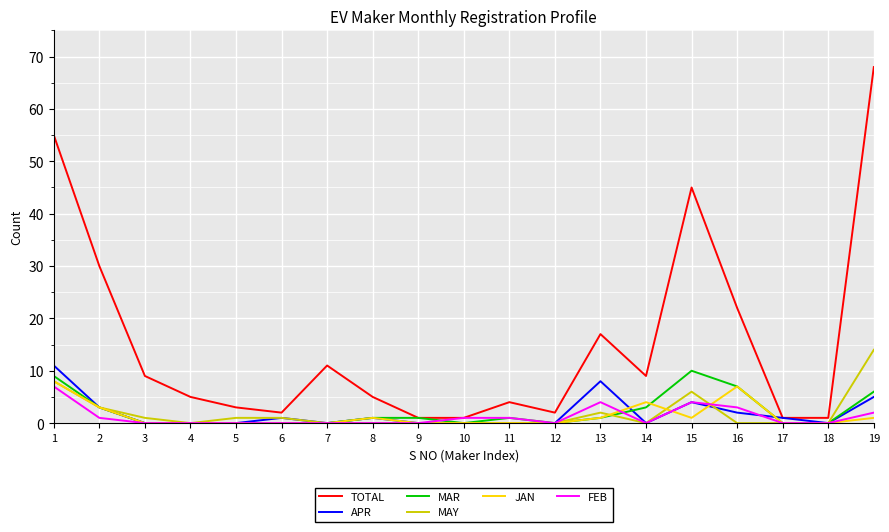

Between 12 and 14, which series saw the biggest shift?

TOTAL